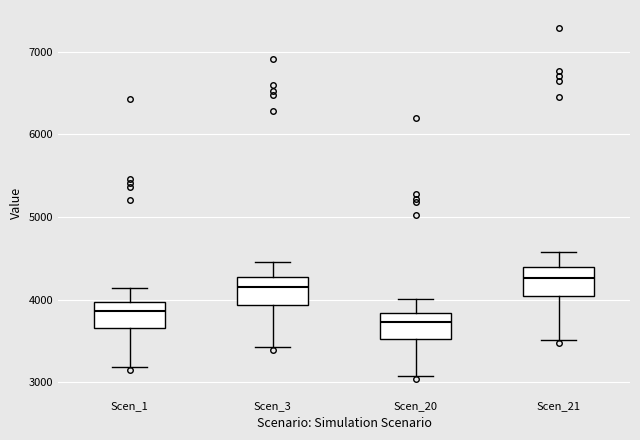

Reading left to right, read every box against the y-axis: the position of its median line, the range the box covers, and the ends of its whiskers. The values are not printed on the chart, so give them approximately, as read against the axis.

Scen_1: median 3900, box 3700 to 4000, whiskers 3200 to 4100
Scen_3: median 4200, box 3900 to 4300, whiskers 3400 to 4500
Scen_20: median 3700, box 3500 to 3800, whiskers 3100 to 4000
Scen_21: median 4300, box 4000 to 4400, whiskers 3500 to 4600